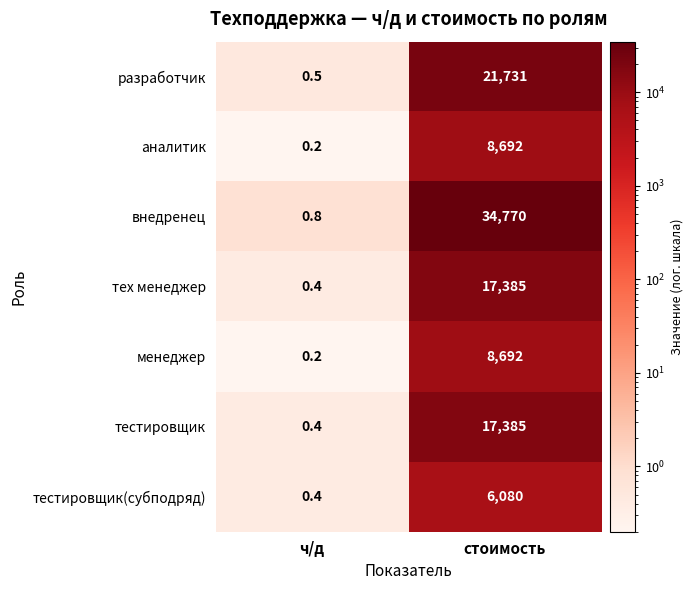

What is the sum of the внедренец values at стоимость and ч/д?

34770.8